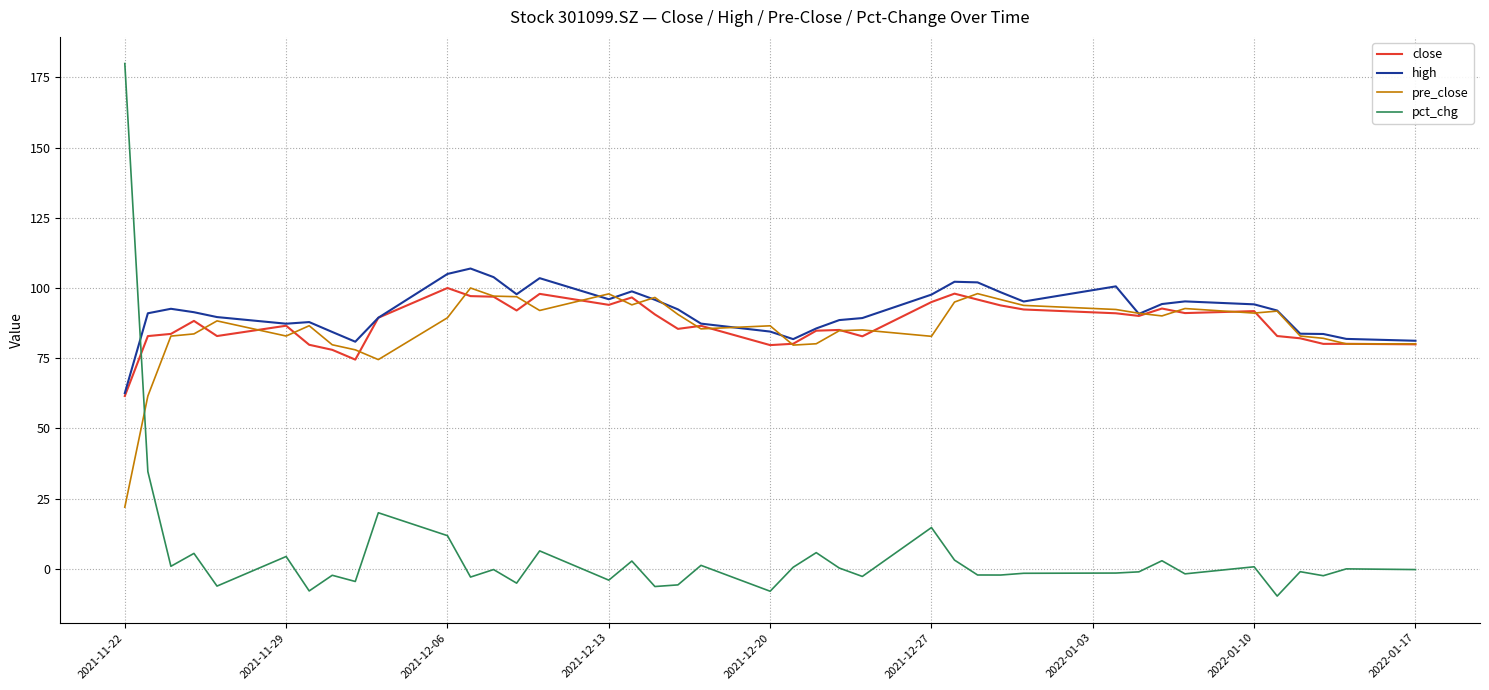

True or false: close and pct_chg cross at least once.

True